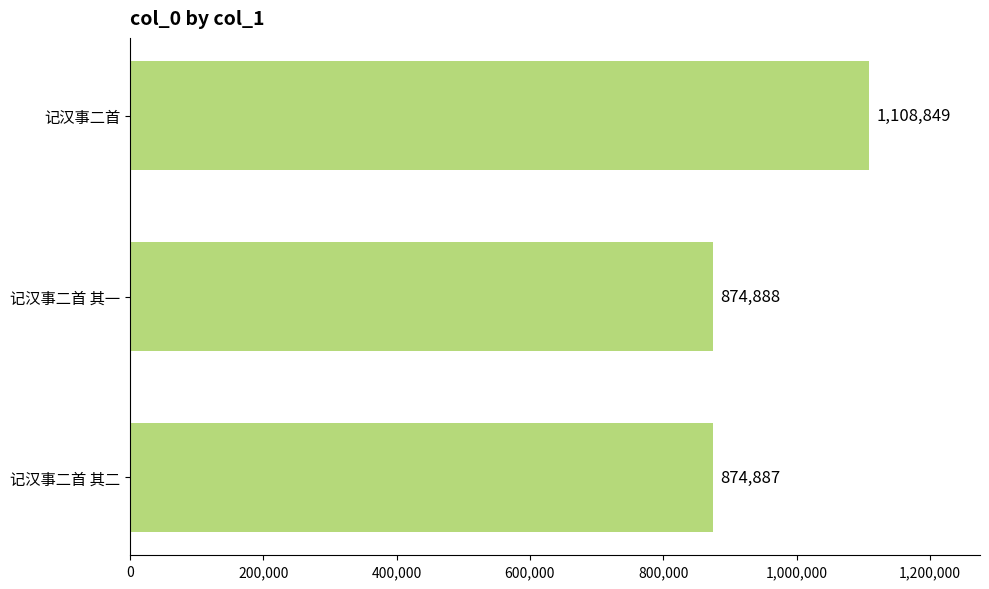

Where is the data nearest to the value 991868?

记汉事二首 其一